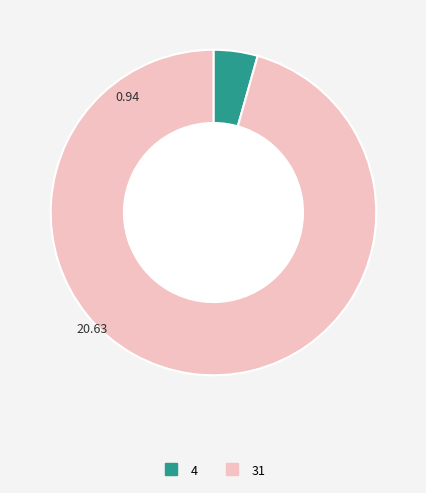

Which category accounts for the majority?

31